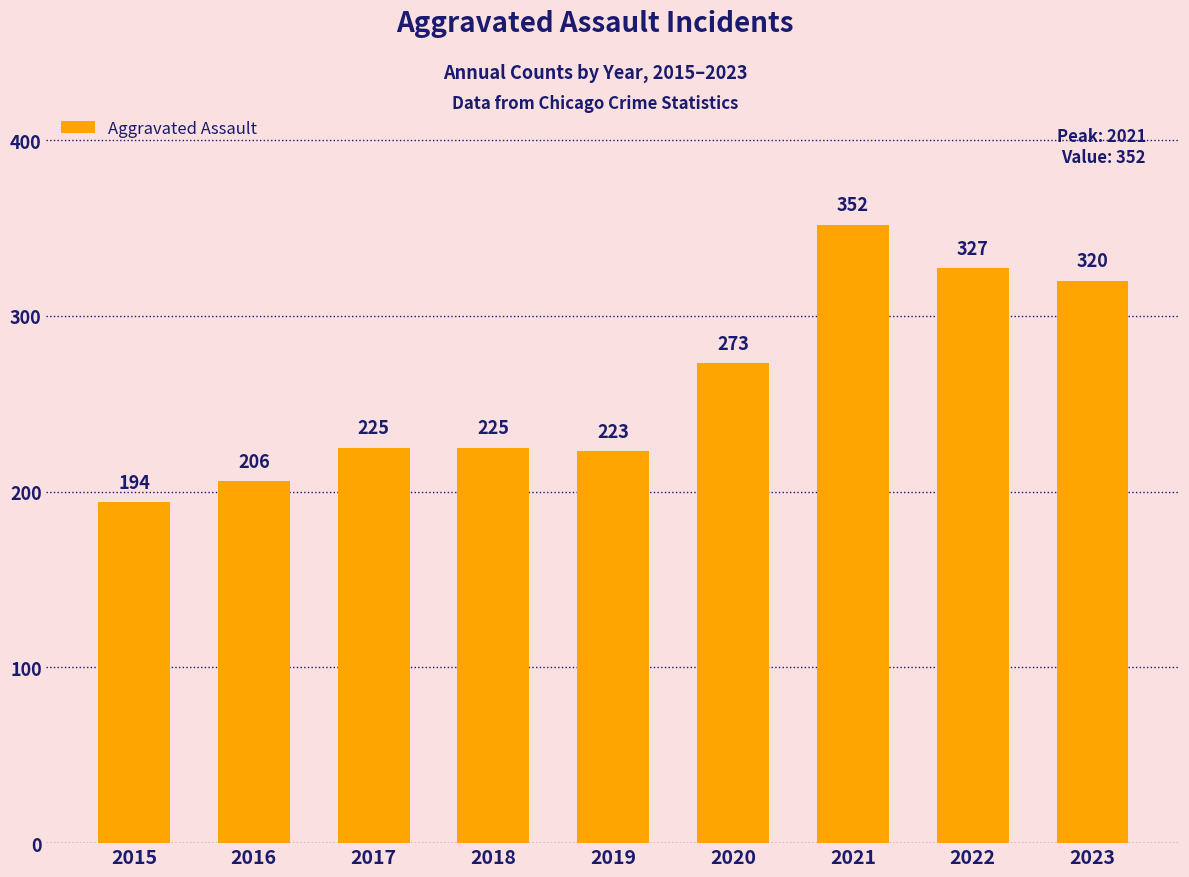

How many bars are there in total?

9